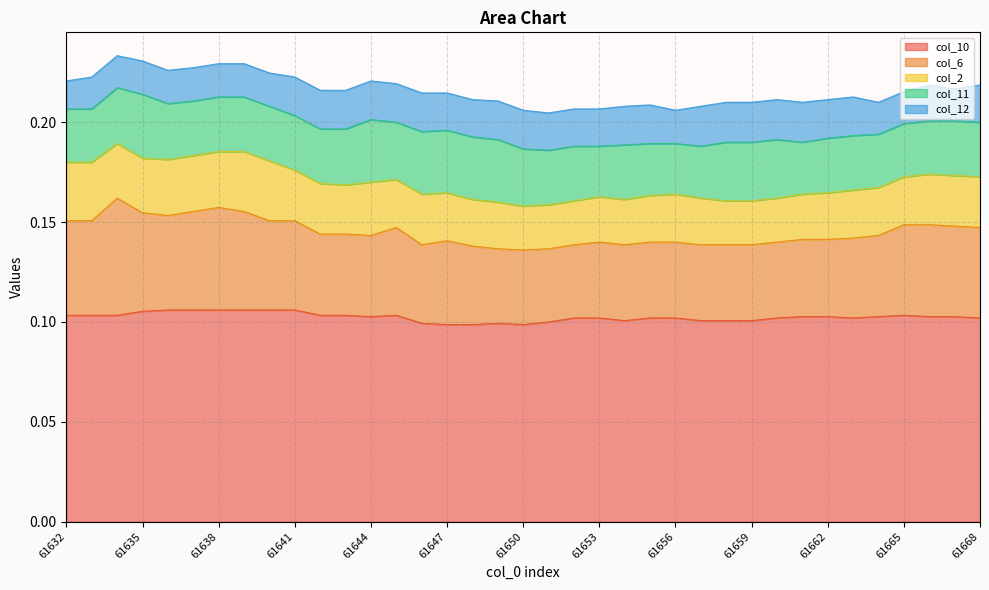

Between 61654 and 61650, which is larger?

61654